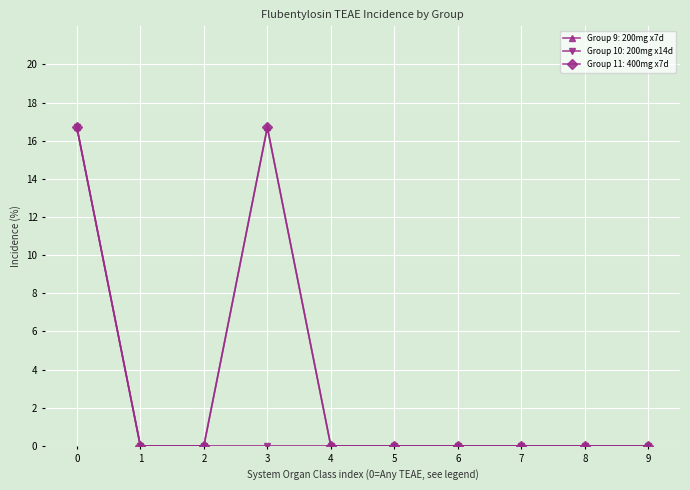

What is the average value of the Group 11: 400mg x7d series?

3.3